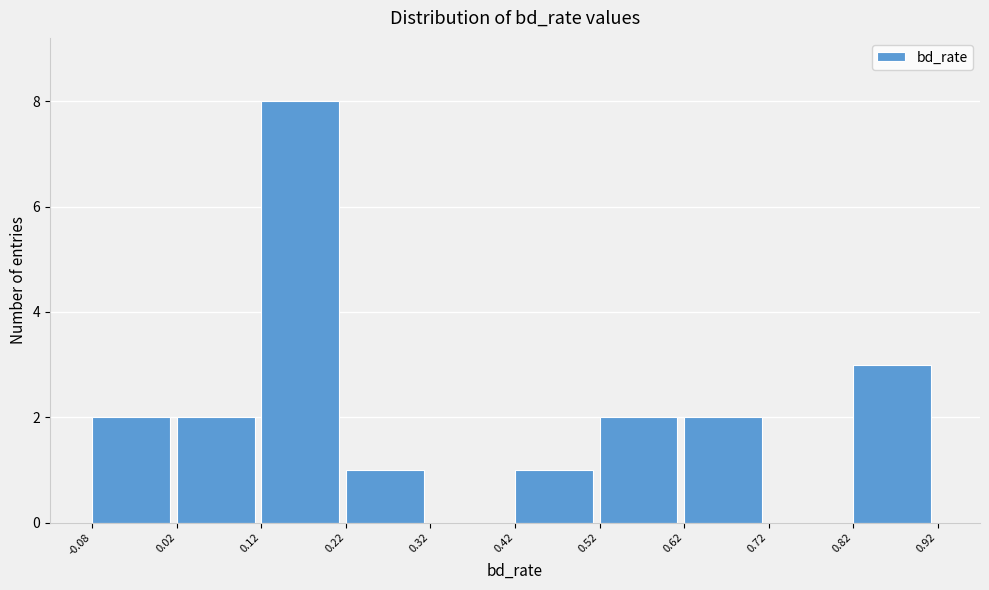

Reading left to right, list every bar in this chart as the range it spans on the x-axis followed by its height. The values are not printed on the chart, so give them approximately, as read against the axis.

-0.08 to 0.02: 2
0.02 to 0.12: 2
0.12 to 0.22: 8
0.22 to 0.32: 1
0.32 to 0.42: 0
0.42 to 0.52: 1
0.52 to 0.62: 2
0.62 to 0.72: 2
0.72 to 0.82: 0
0.82 to 0.92: 3